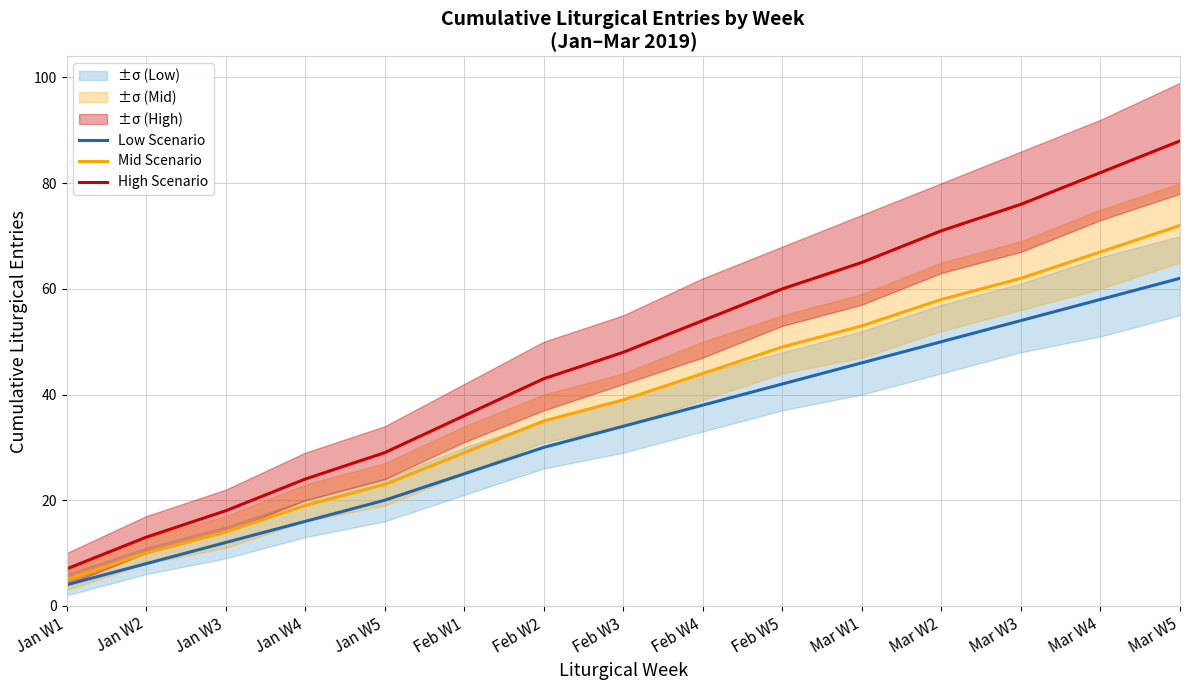

What is the total value across all series at Feb W5?

151